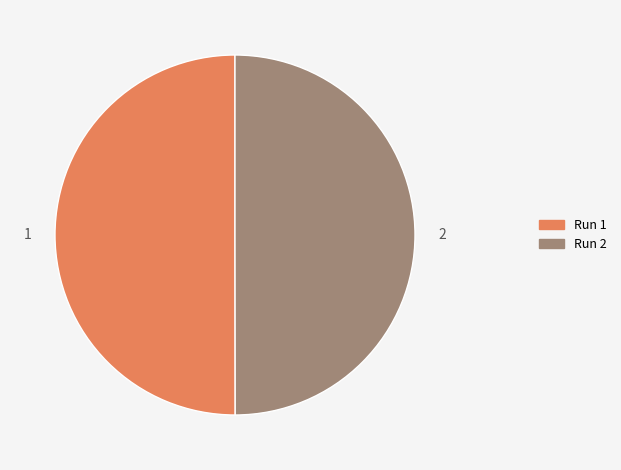

The Run 1 slice represents 40% of the pie. True or false?

False